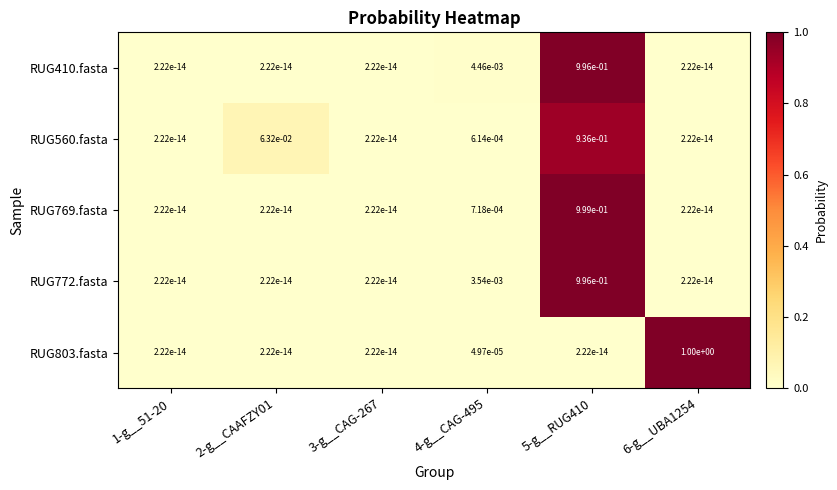

Is the value of RUG410.fasta at 1-g__51-20 greater than the value of RUG803.fasta at 6-g__UBA1254?

No